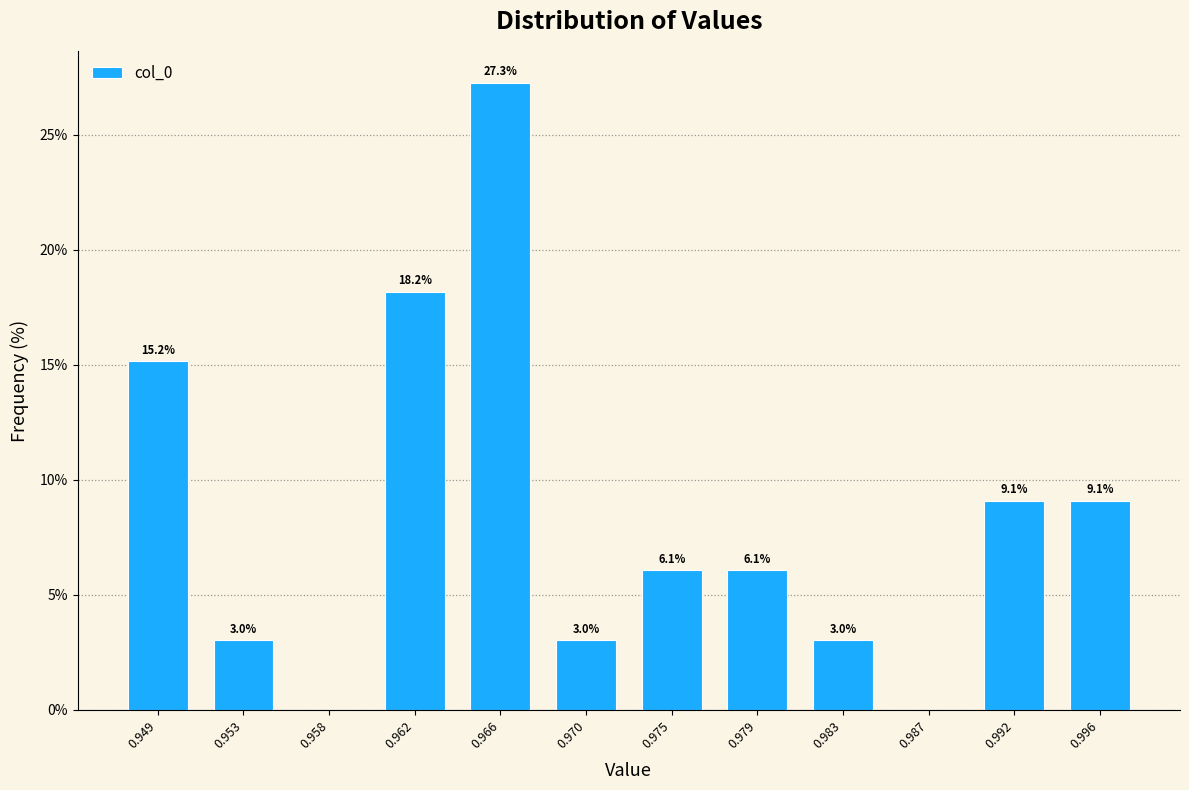

Reading left to right, transcribe all the data shown in this chart.

0.949=15.2	0.953=3.0	0.958=0.0	0.962=18.2	0.966=27.3	0.970=3.0	0.975=6.1	0.979=6.1	0.983=3.0	0.987=0.0	0.992=9.1	0.996=9.1